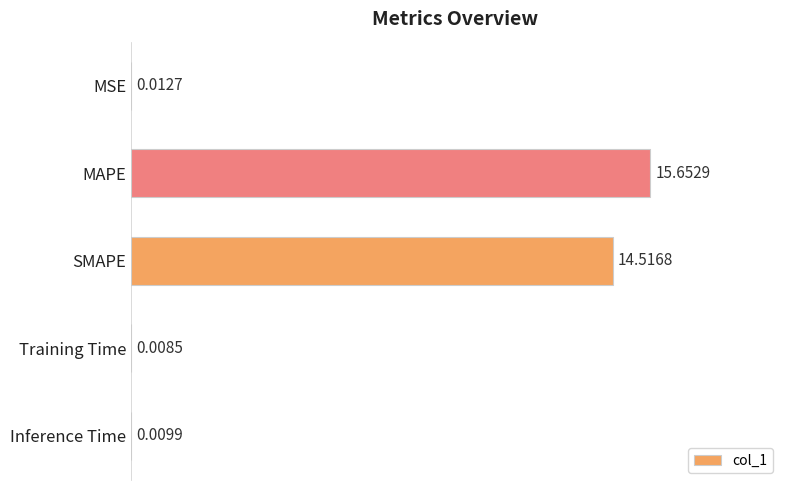

What is the sum of the values at SMAPE and MSE?

14.5